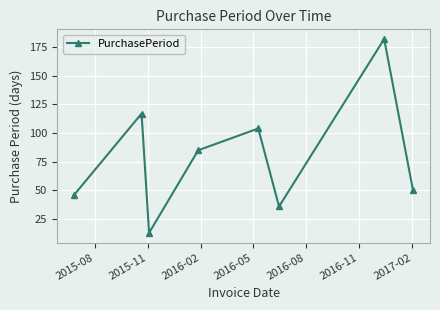

What is the value of the 6th point from the left?

36